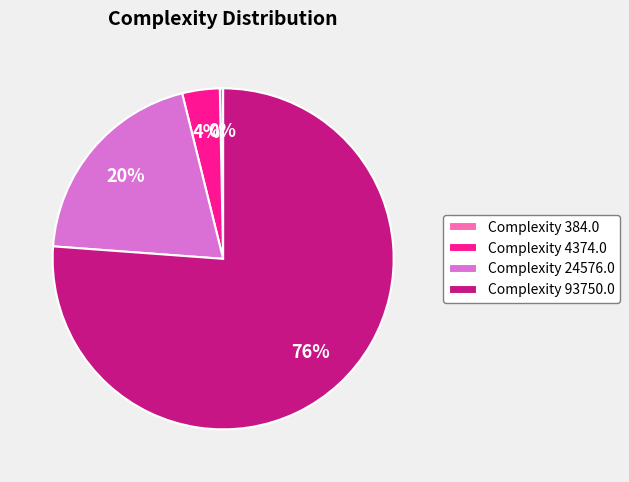

The Complexity 4374.0 slice represents 17% of the pie. True or false?

False